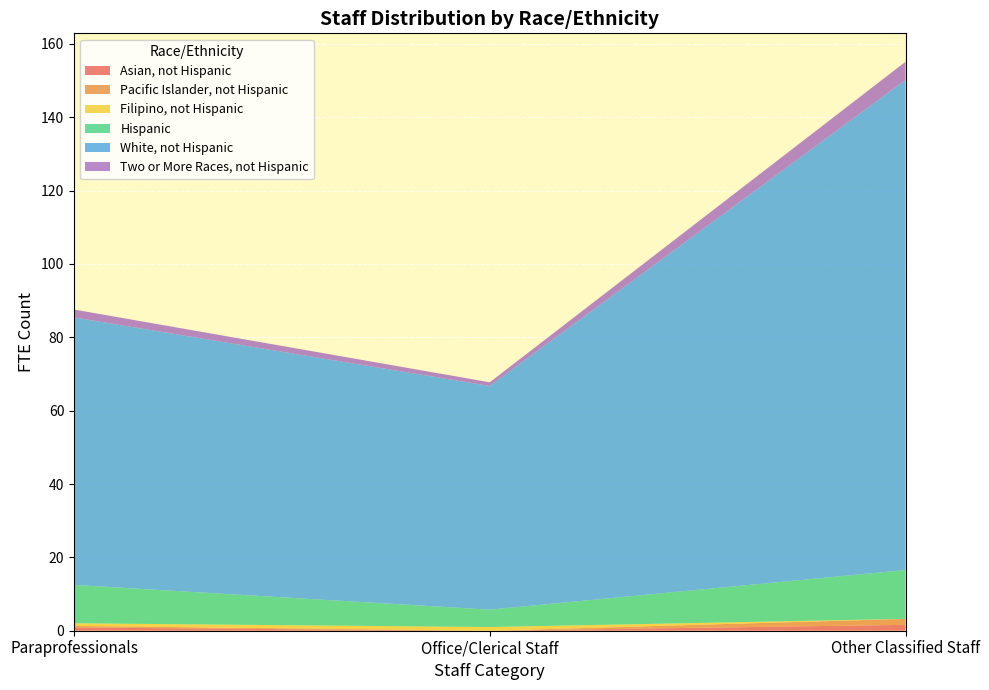

Reading left to right, extract all data points from this chart.

Asian, not Hispanic: 0.9	0.0	1.6
Pacific Islander, not Hispanic: 0.4	0.0	1.6
Filipino, not Hispanic: 0.7	1.0	0.0
Hispanic: 10.5	4.8	13.3
White, not Hispanic: 72.9	61.0	133.6
Two or More Races, not Hispanic: 2.2	1.0	5.0